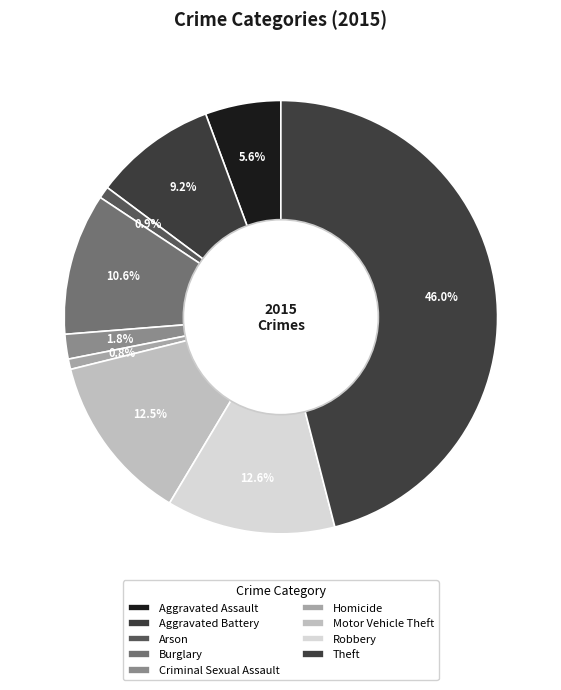

To the nearest percent, what is the combined percentage of Aggravated Battery and Burglary?

20%